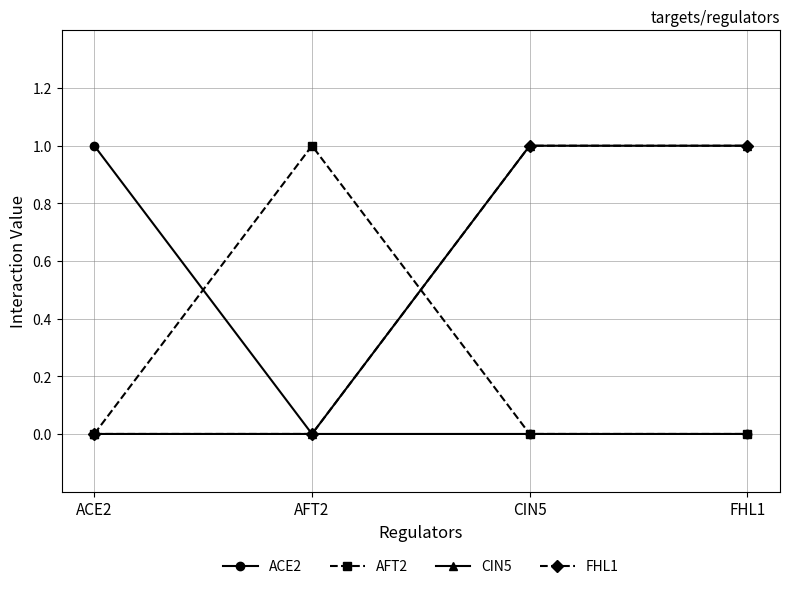

Is this an area chart (filled region under the line)?

No